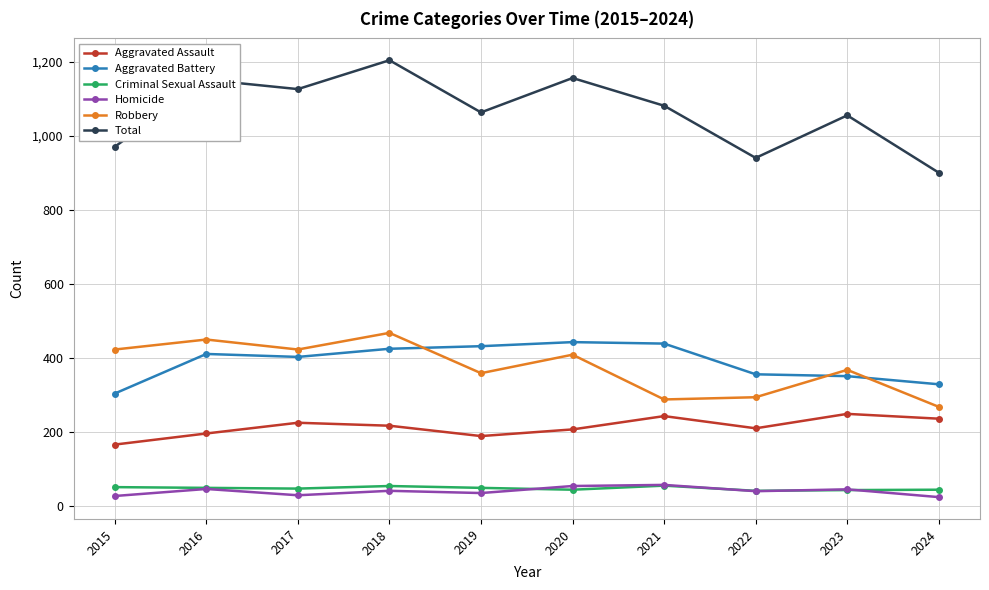

Where is the first local minimum for Aggravated Assault?

2019